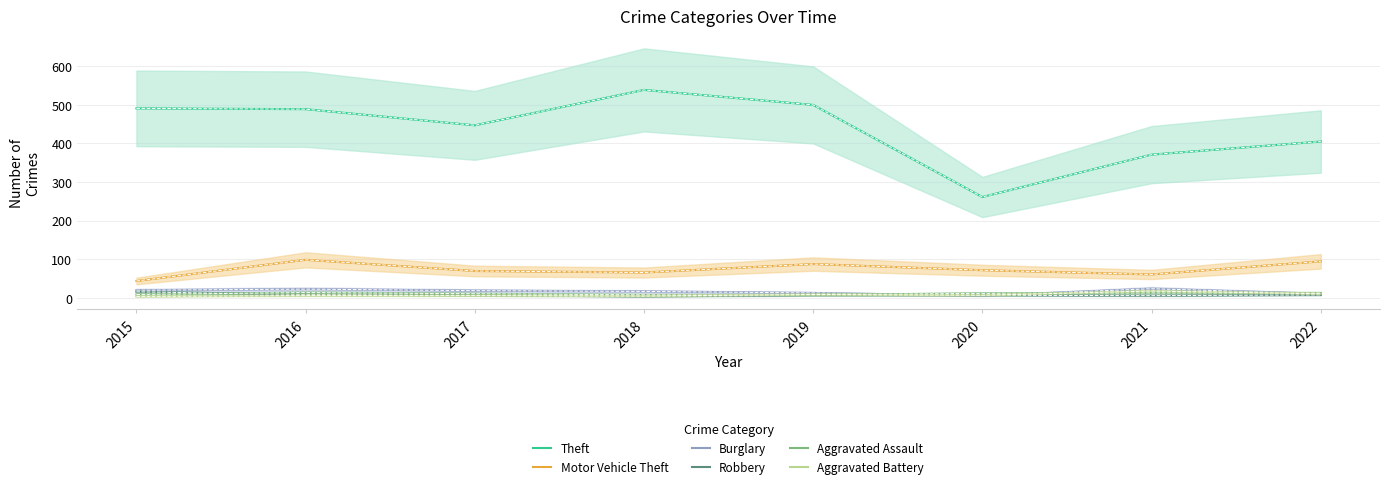

At which label does Burglary reach its minimum?

2020